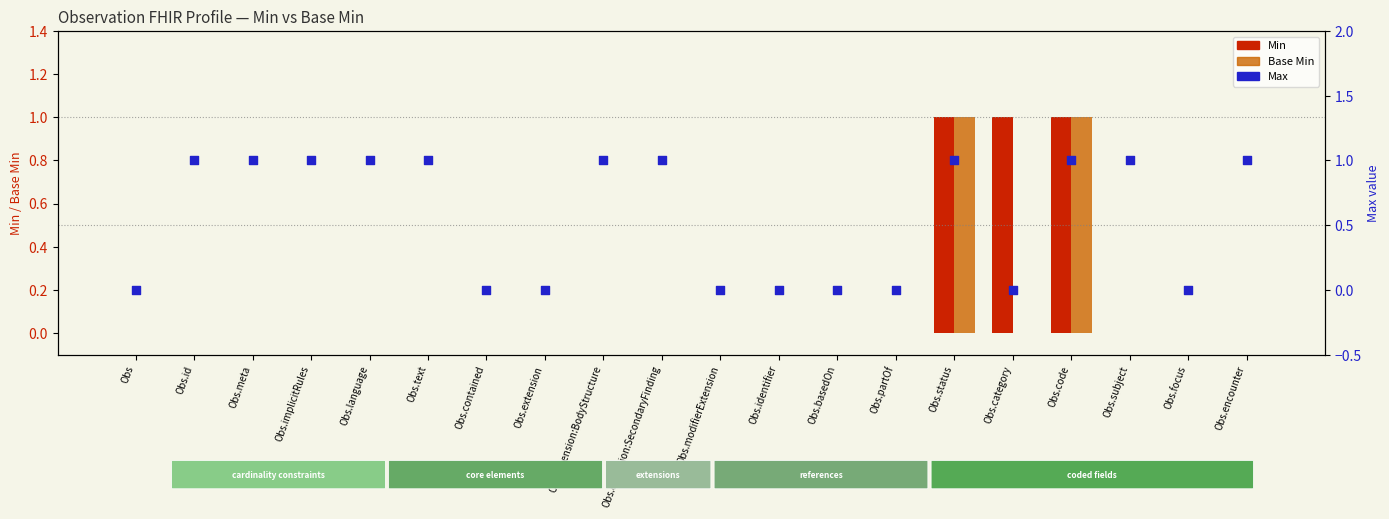

Is the value of Min at Obs.extension greater than the value of Max at Obs?

No